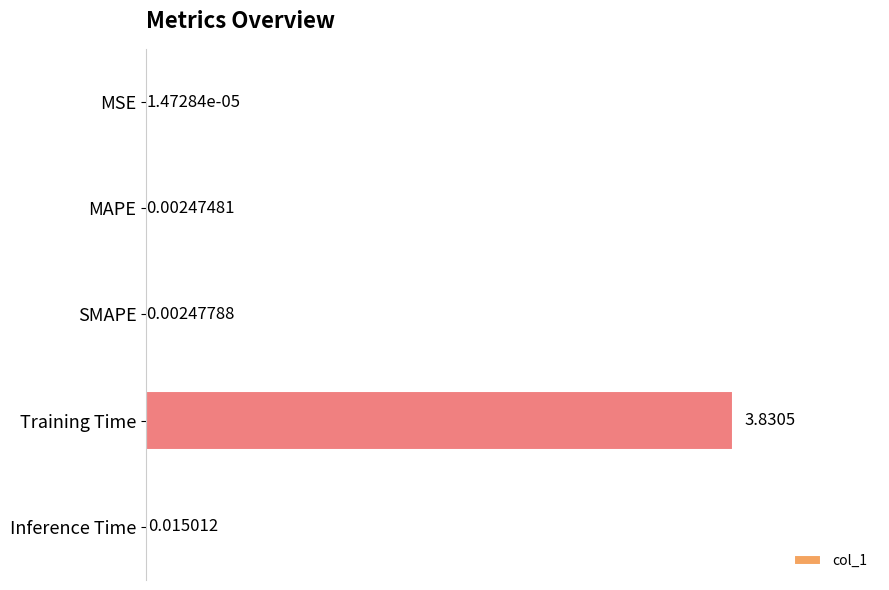

At which category does the chart reach its peak across all series?

Training Time